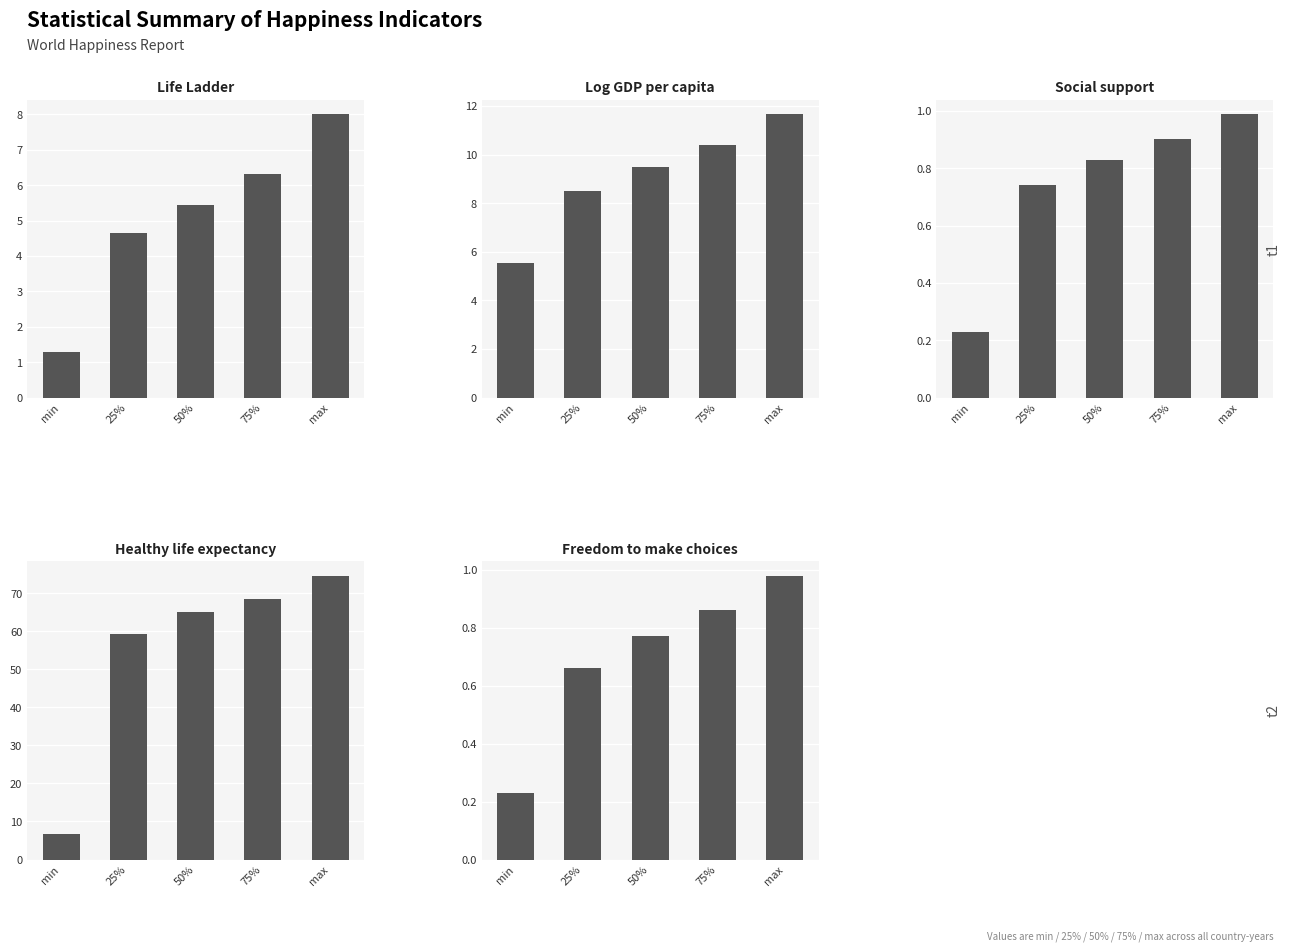

What is the difference between the second highest and minimum values in the Life Ladder series?

5.0